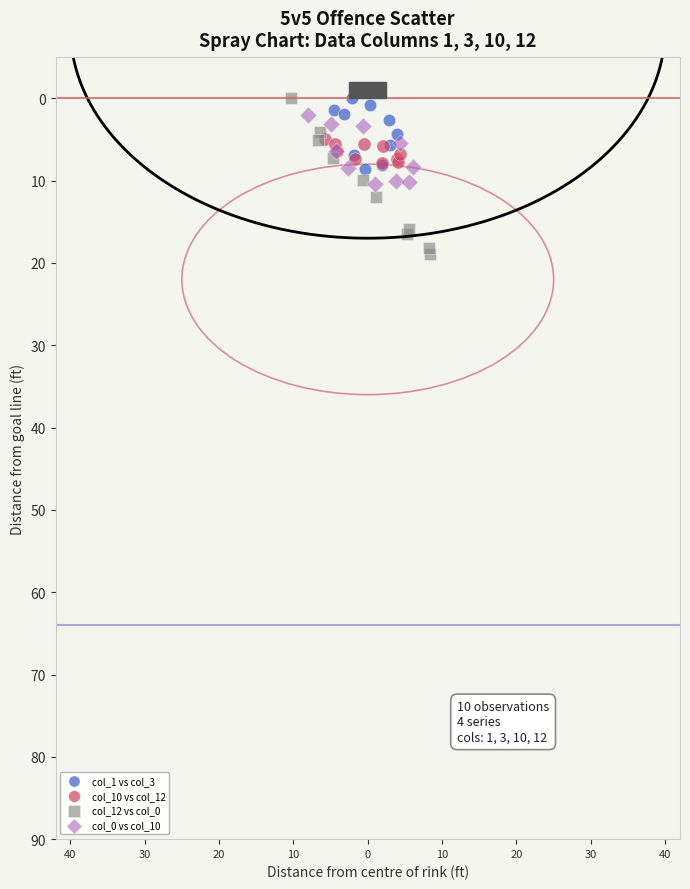

Which series reaches the maximum Y coordinate?

col_12 vs col_0